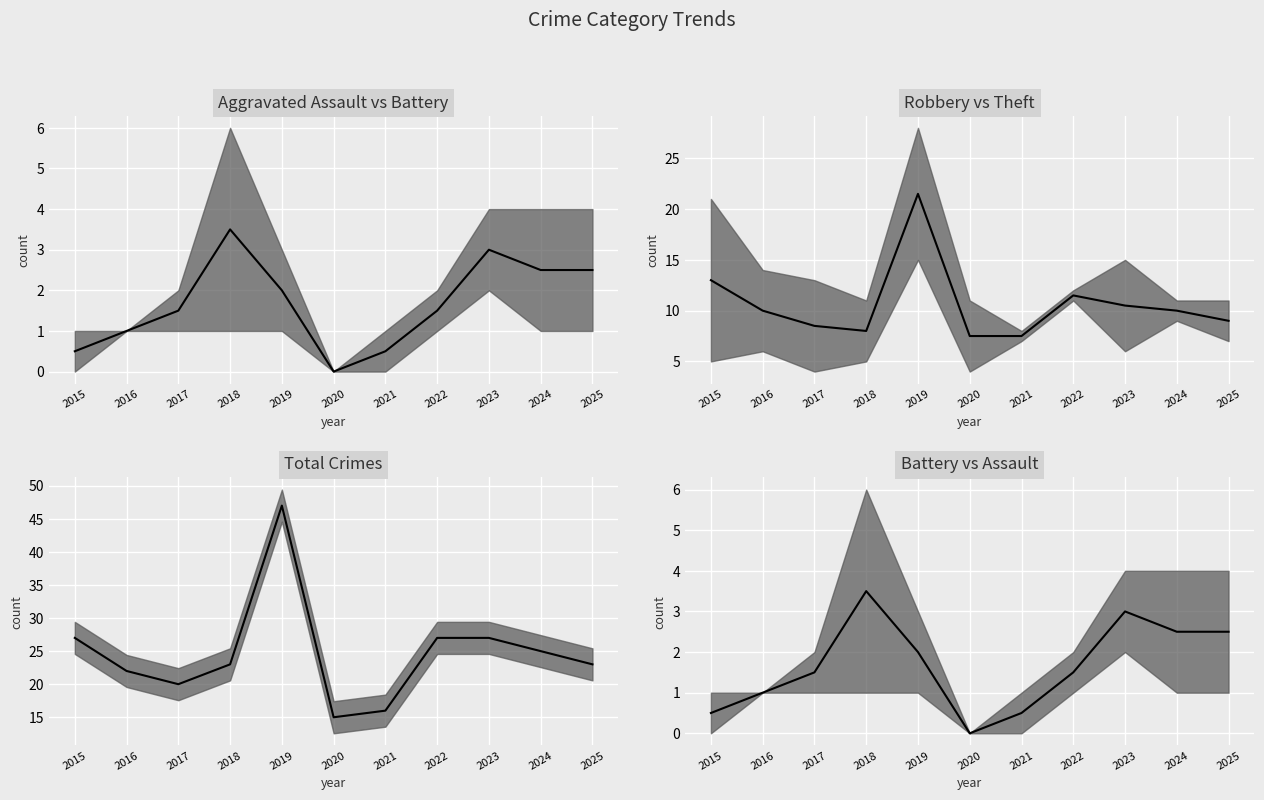

Is this an area chart (filled region under the line)?

No